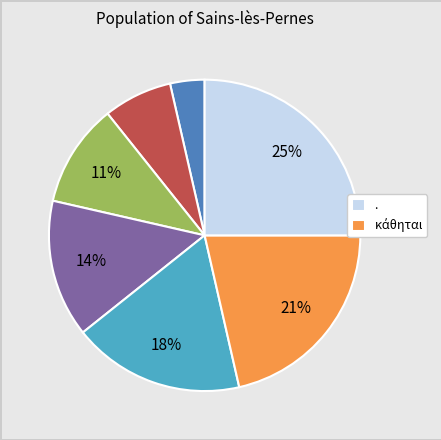

Does any single category account for the majority?

No